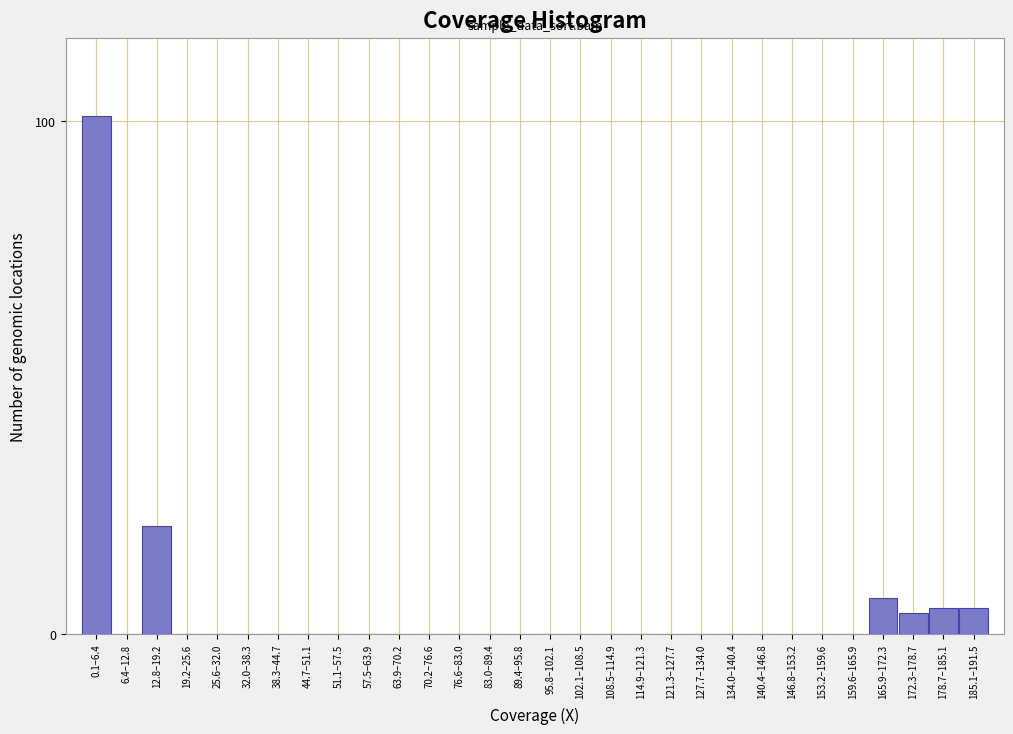

Reading left to right, extract all data points from this chart.

0.1–6.4=101	6.4–12.8=0	12.8–19.2=21	19.2–25.6=0	25.6–32.0=0	32.0–38.3=0	38.3–44.7=0	44.7–51.1=0	51.1–57.5=0	57.5–63.9=0	63.9–70.2=0	70.2–76.6=0	76.6–83.0=0	83.0–89.4=0	89.4–95.8=0	95.8–102.1=0	102.1–108.5=0	108.5–114.9=0	114.9–121.3=0	121.3–127.7=0	127.7–134.0=0	134.0–140.4=0	140.4–146.8=0	146.8–153.2=0	153.2–159.6=0	159.6–165.9=0	165.9–172.3=7	172.3–178.7=4	178.7–185.1=5	185.1–191.5=5